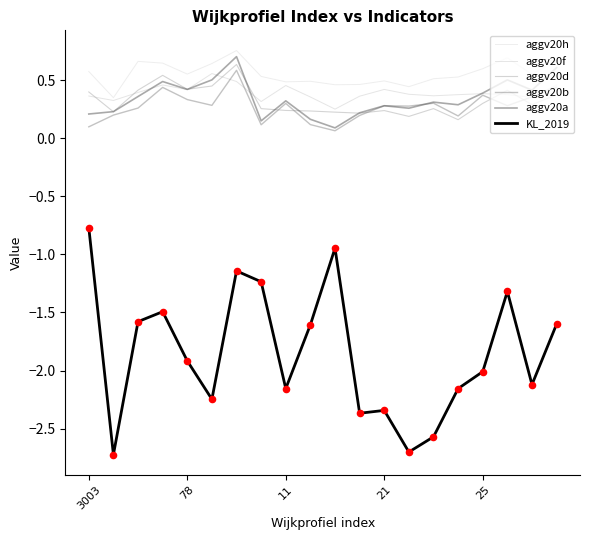

Which series has the largest total across all categories?

aggv20h